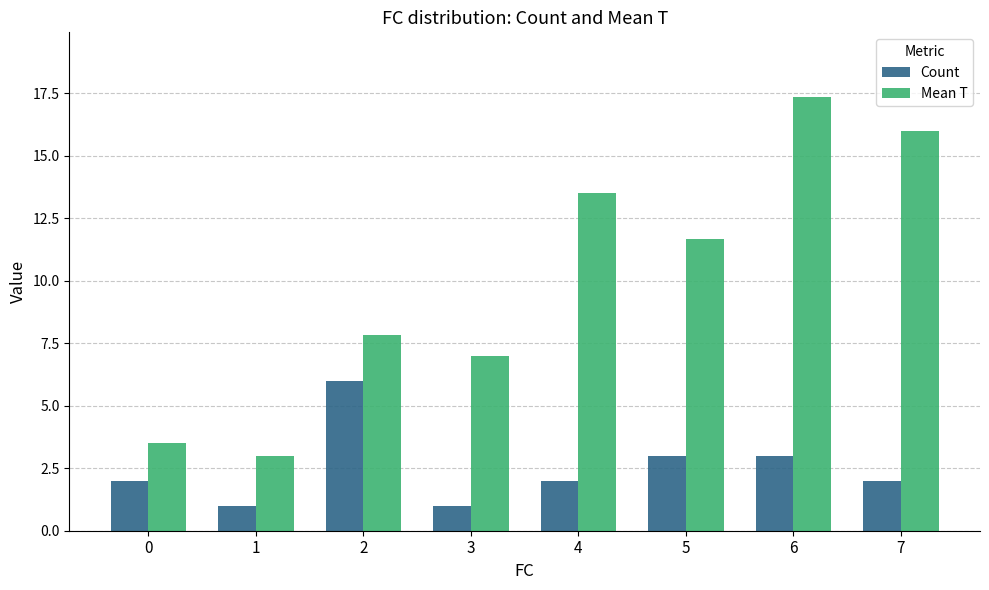

Rank the series by their maximum value, from lowest to highest.

Count, Mean T